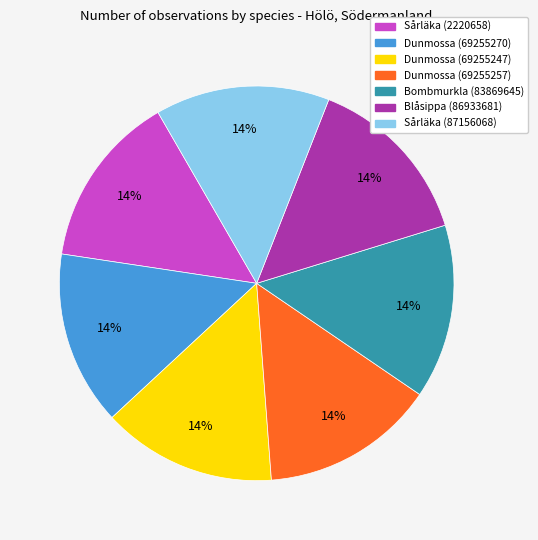

To the nearest percent, what is the average slice percentage?

14%